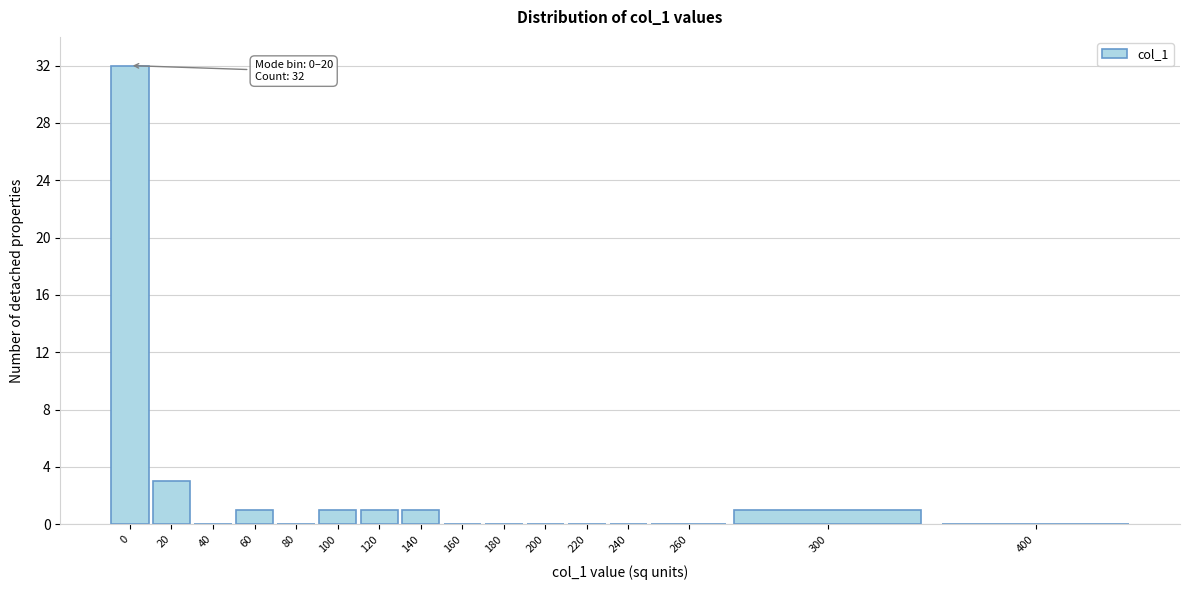

Reading left to right, list all the values displayed in this chart.

0=32	20=3	40=0	60=1	80=0	100=1	120=1	140=1	160=0	180=0	200=0	220=0	240=0	260=0	300=1	400=0